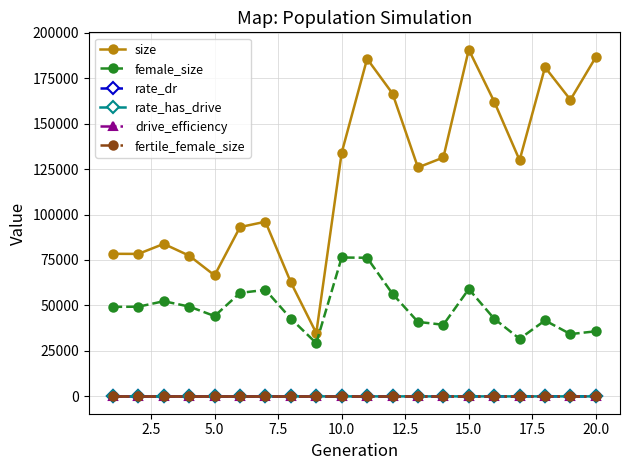

What are all the series names shown in the legend?

size, female_size, rate_dr, rate_has_drive, drive_efficiency, fertile_female_size